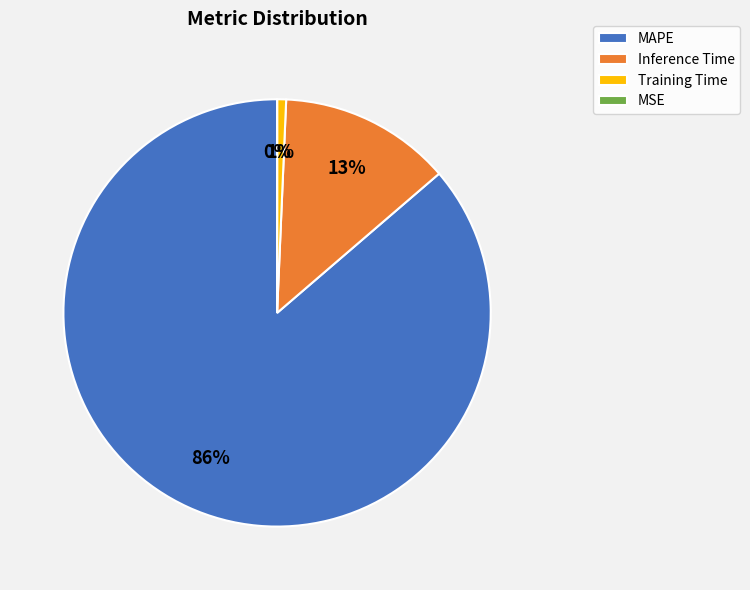

Between MAPE and Inference Time, which is larger?

MAPE